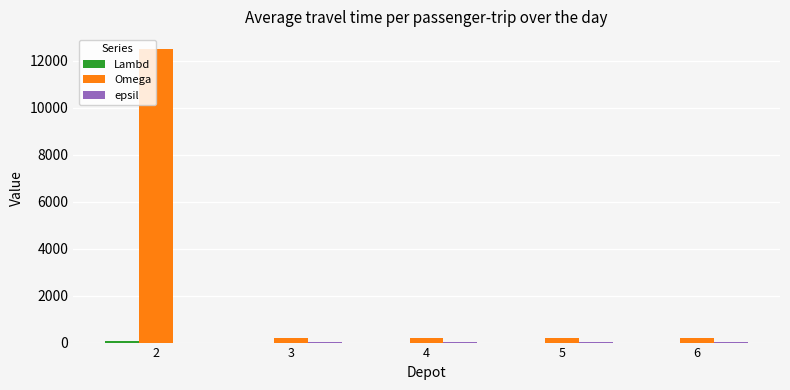

Which series has the widest spread of values?

Omega